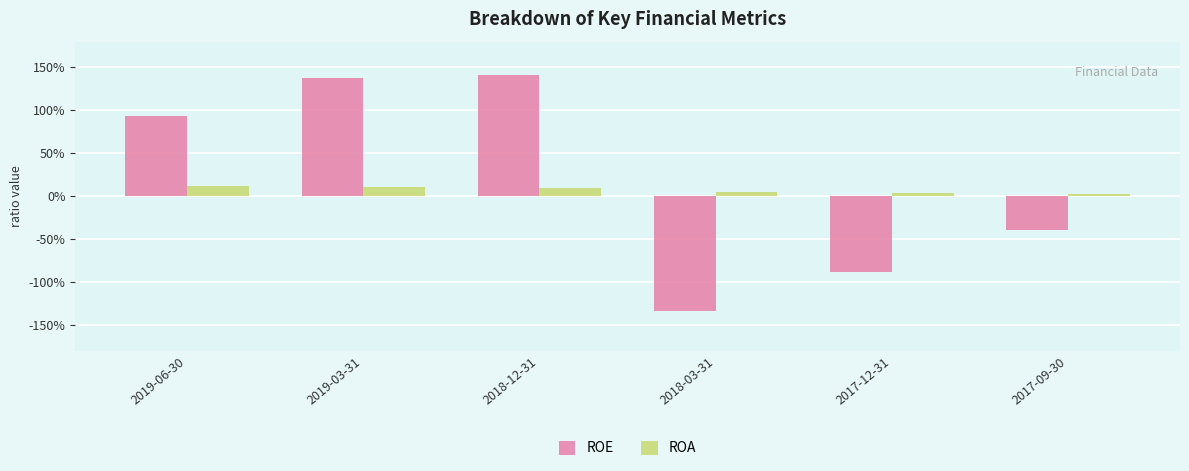

What are all the series names shown in the legend?

ROE, ROA